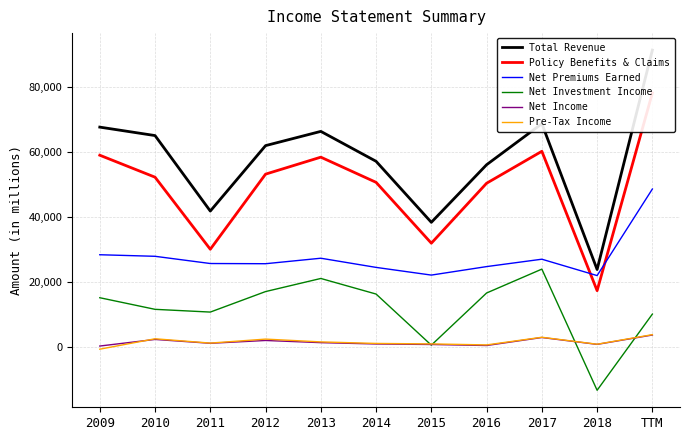

Reading left to right, transcribe all the data shown in this chart.

Total Revenue: 2009=67652	2010=65052	2011=41824	2012=61958	2013=66340	2014=57134	2015=38359	2016=56078	2017=68698	2018=23848	TTM=91342
Policy Benefits & Claims: 2009=59006	2010=52247	2011=30071	2012=53184	2013=58408	2014=50661	2015=31938	2016=50385	2017=60213	2018=17336	TTM=78163
Net Premiums Earned: 2009=28386	2010=27906	2011=25686	2012=25625	2013=27314	2014=24493	2015=22125	2016=24739	2017=27013	2018=21975	TTM=48605
Net Investment Income: 2009=15163	2010=11590	2011=10746	2012=17055	2013=21086	2014=16292	2015=568	2016=16617	2017=23964	2018=-13312	TTM=10123
Net Income: 2009=297	2010=2327	2011=1143	2012=2009	2013=1340	2014=932	2015=775	2016=461	2017=2922	2018=808	TTM=3690
Pre-Tax Income: 2009=-676	2010=2532	2011=1205	2012=2430	2013=1571	2014=1096	2015=951	2016=643	2017=2999	2018=854	TTM=3797